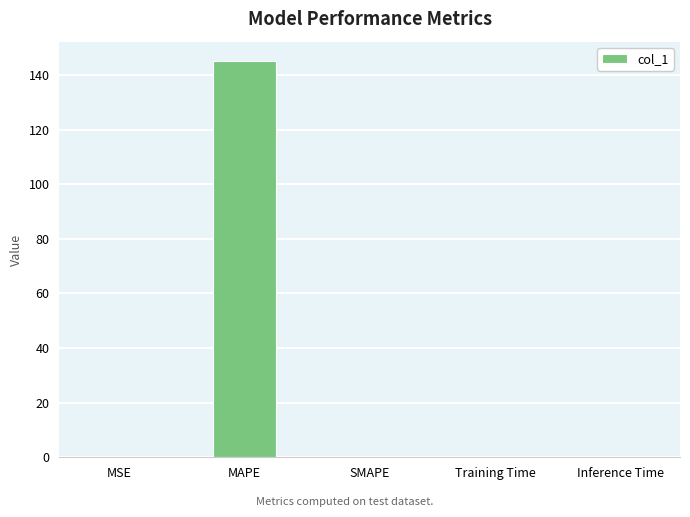

Are the bars horizontal?

No